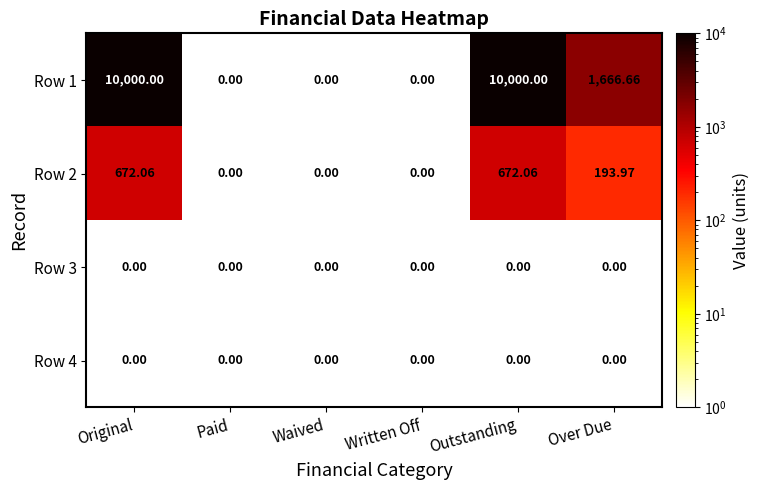

Where does the Row 1 series first go above 1666?

Original